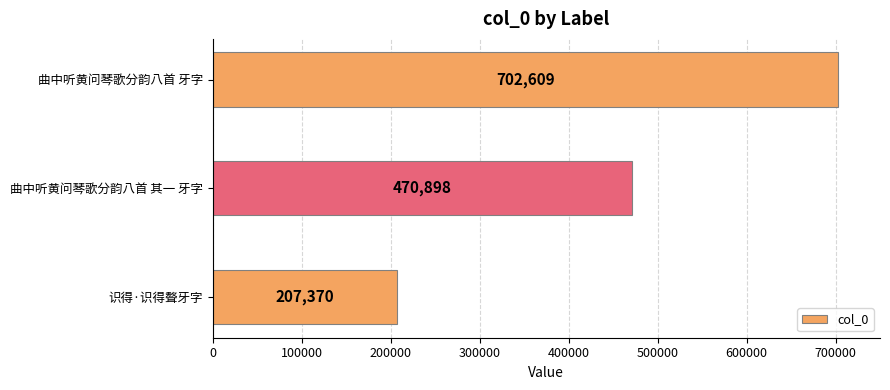

Where is the data nearest to the value 454989?

曲中听黄问琴歌分韵八首 其一 牙字